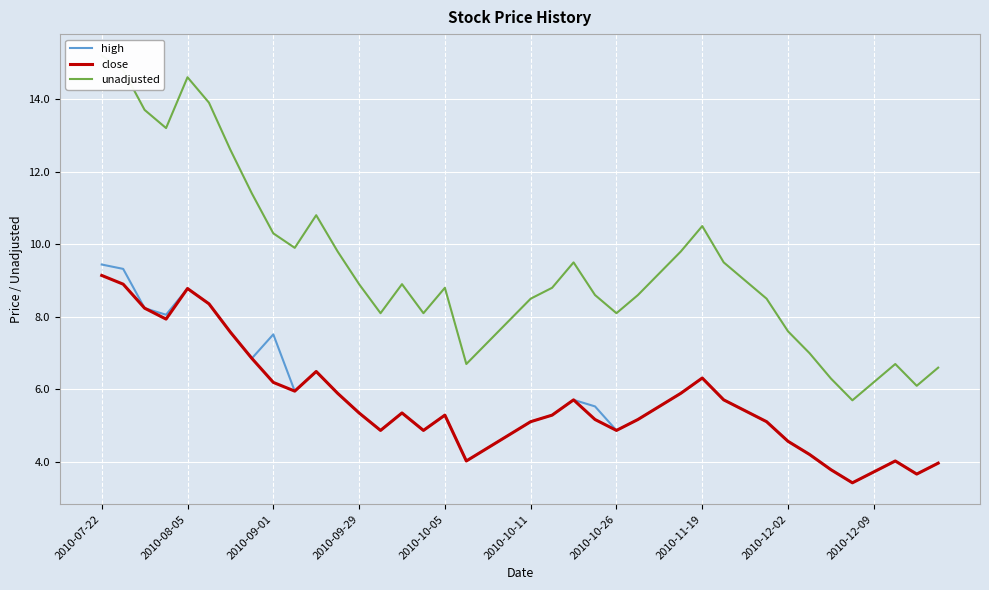

How many interior local valleys does the close series have?

8